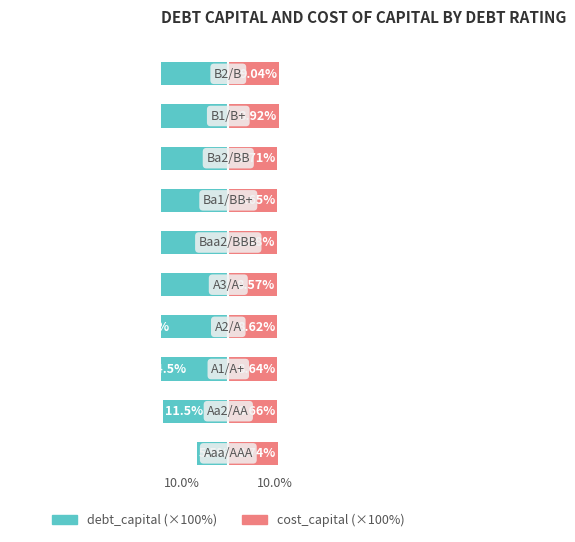

Are the bars grouped side by side (vs. stacked)?

Yes